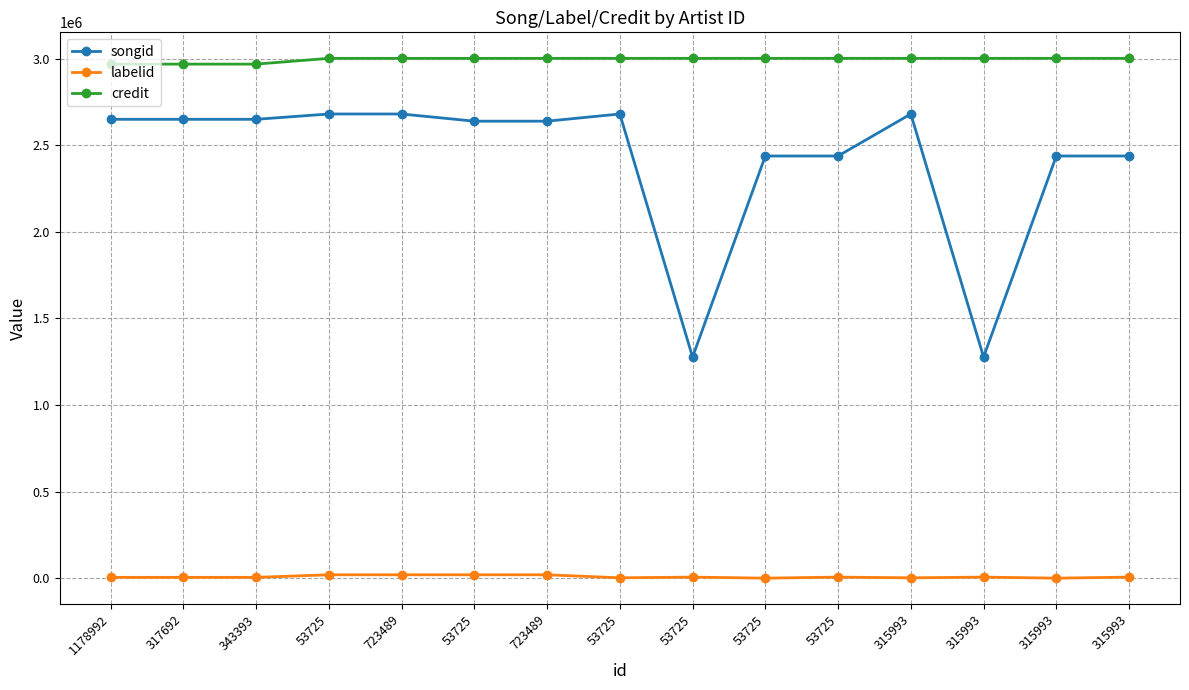

What is the value of the songid point at the 13th from the left?

2680934